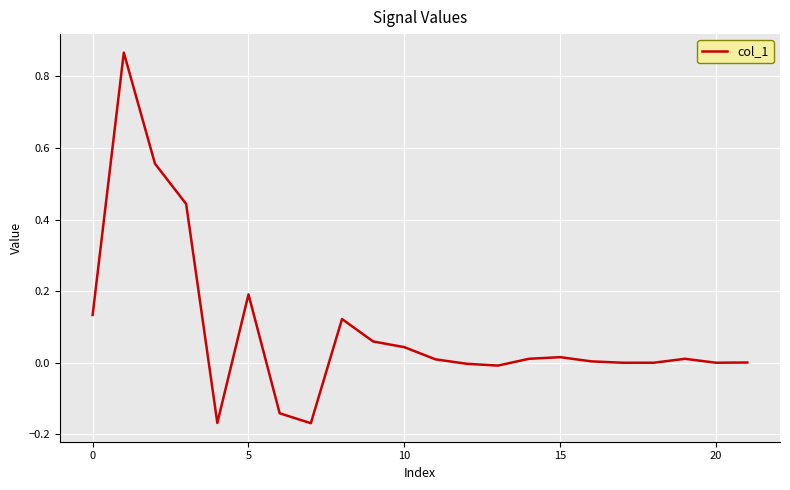

What is the difference between the maximum and minimum values?

1.0